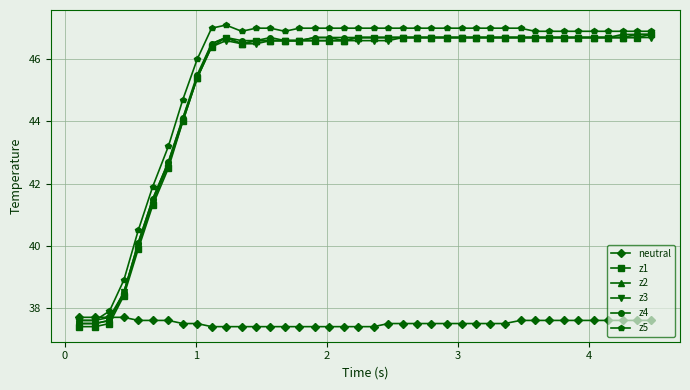

What is the value of the z4 point at the 15th from the left?

46.6